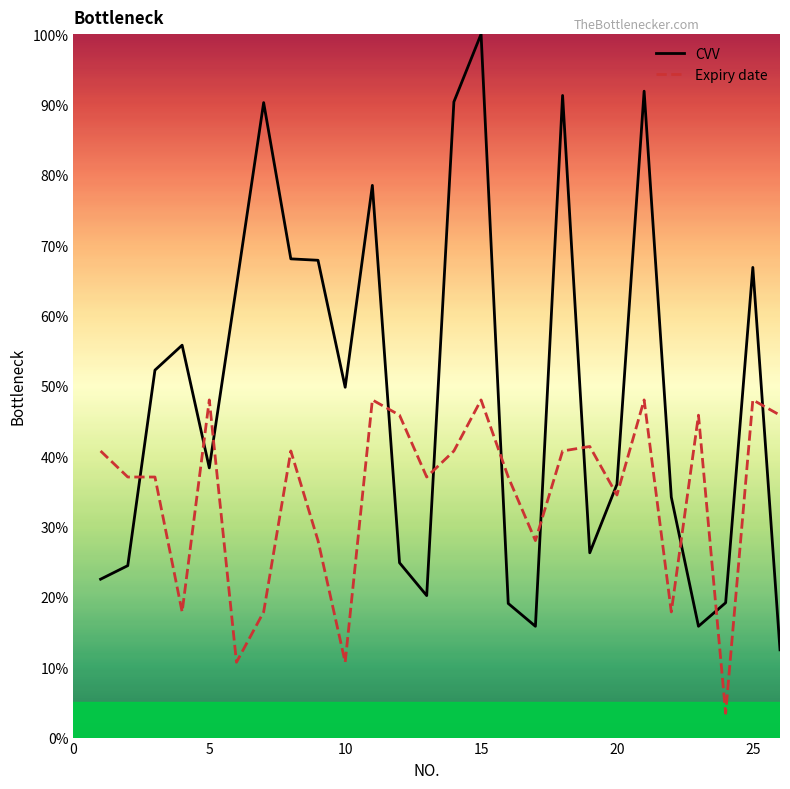

The value of Expiry date at 25 is 27.5. True or false?

False